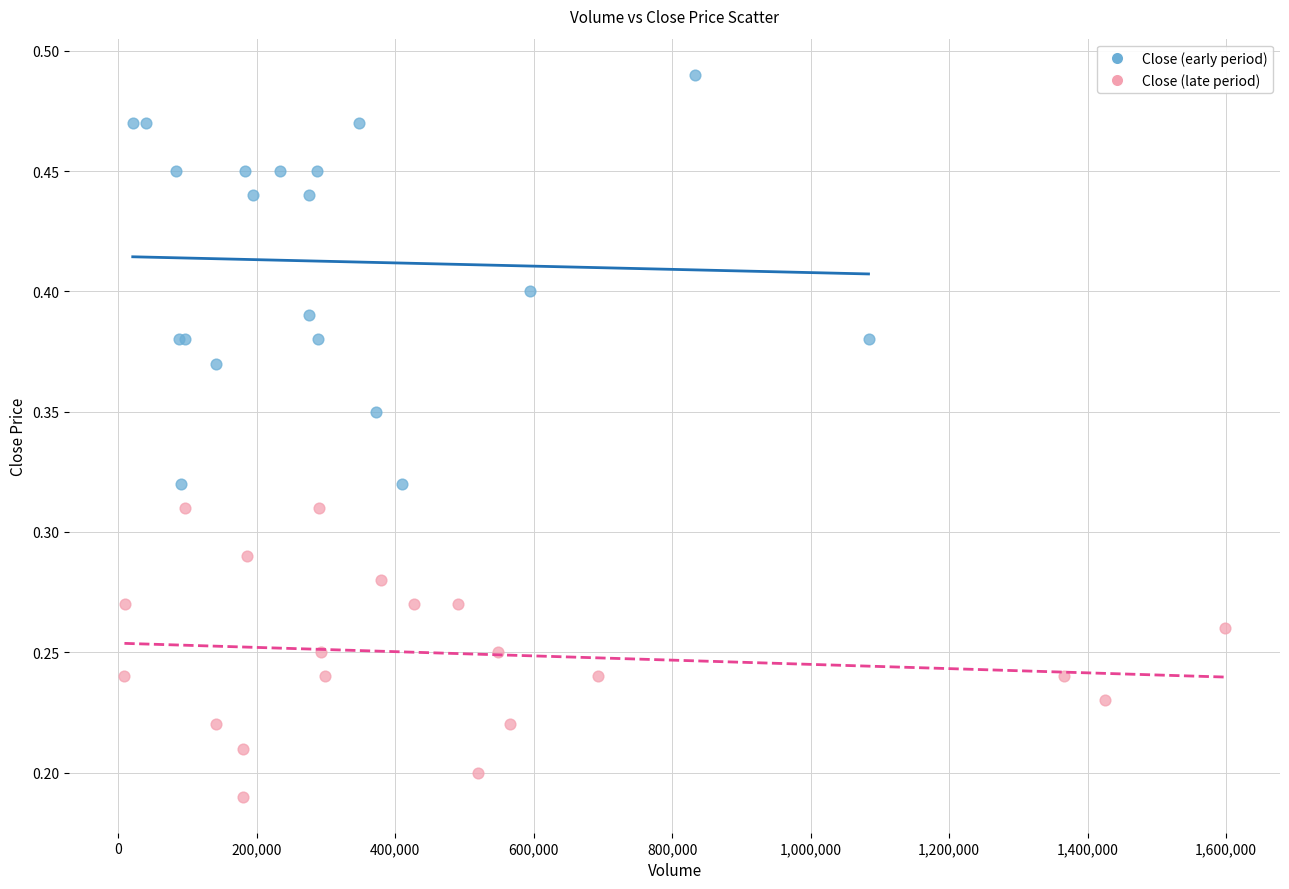

What are all the series names shown in the legend?

Close (early period), Close (late period)